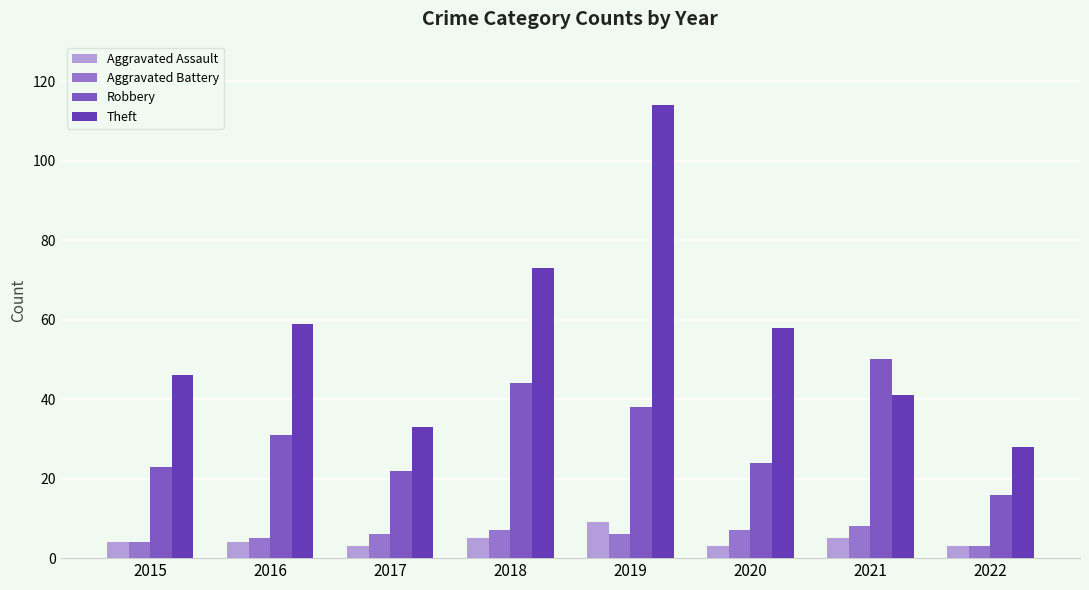

Reading left to right, extract all data points from this chart.

Aggravated Assault: 2015=4	2016=4	2017=3	2018=5	2019=9	2020=3	2021=5	2022=3
Aggravated Battery: 2015=4	2016=5	2017=6	2018=7	2019=6	2020=7	2021=8	2022=3
Robbery: 2015=23	2016=31	2017=22	2018=44	2019=38	2020=24	2021=50	2022=16
Theft: 2015=46	2016=59	2017=33	2018=73	2019=114	2020=58	2021=41	2022=28